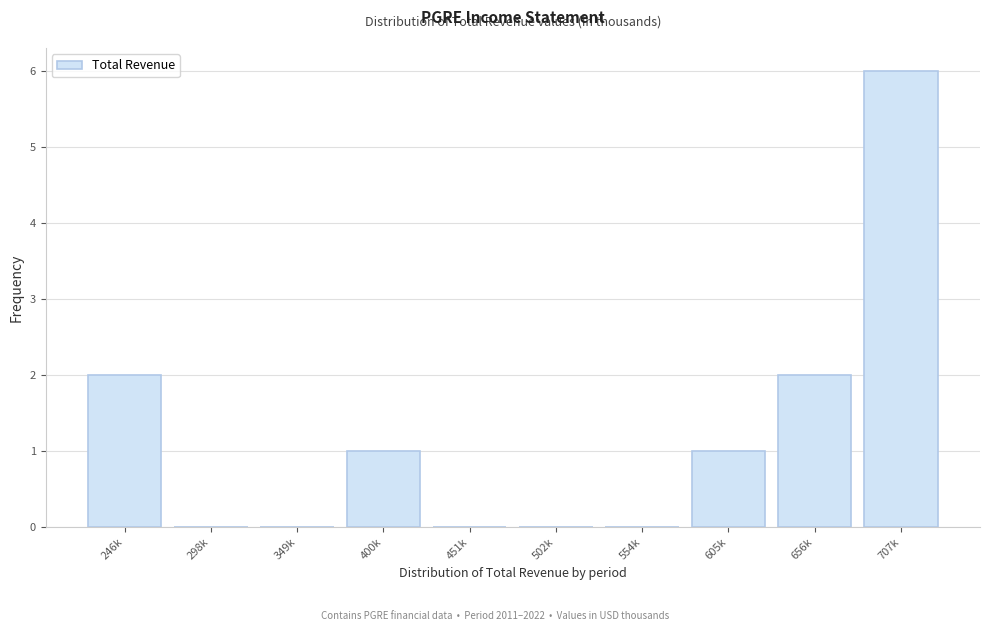

Reading left to right, extract all data points from this chart.

246k=2	298k=0	349k=0	400k=1	451k=0	502k=0	554k=0	605k=1	656k=2	707k=6